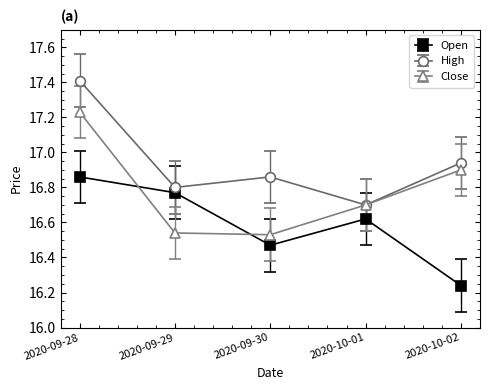

Count the Open values in the range 16 to 17.

5